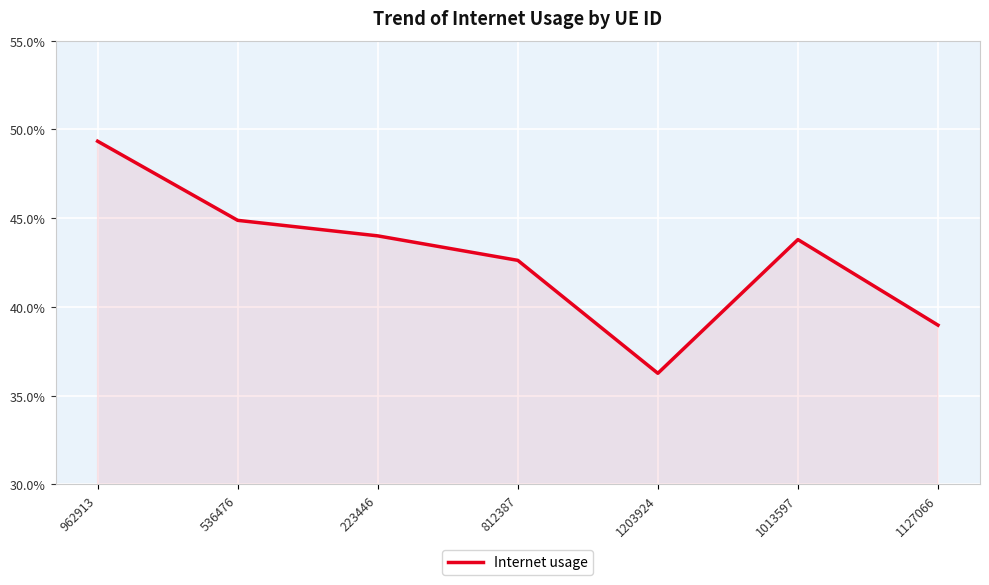

Which category has the lowest value across all series?

1203924